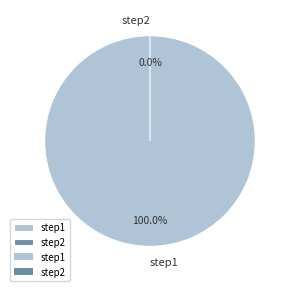

How many segments does this pie chart have?

2